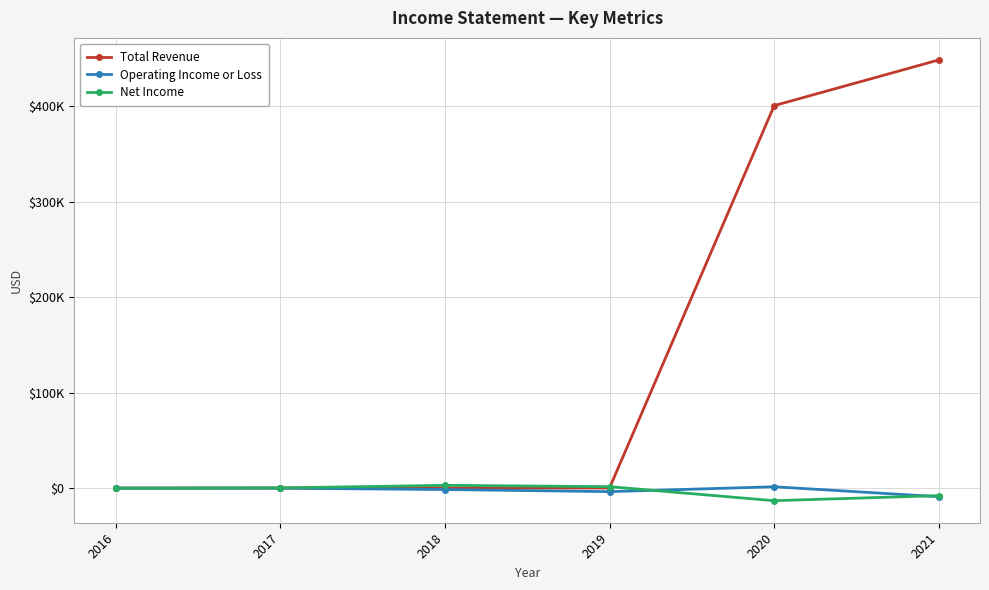

What are all the series names shown in the legend?

Total Revenue, Operating Income or Loss, Net Income